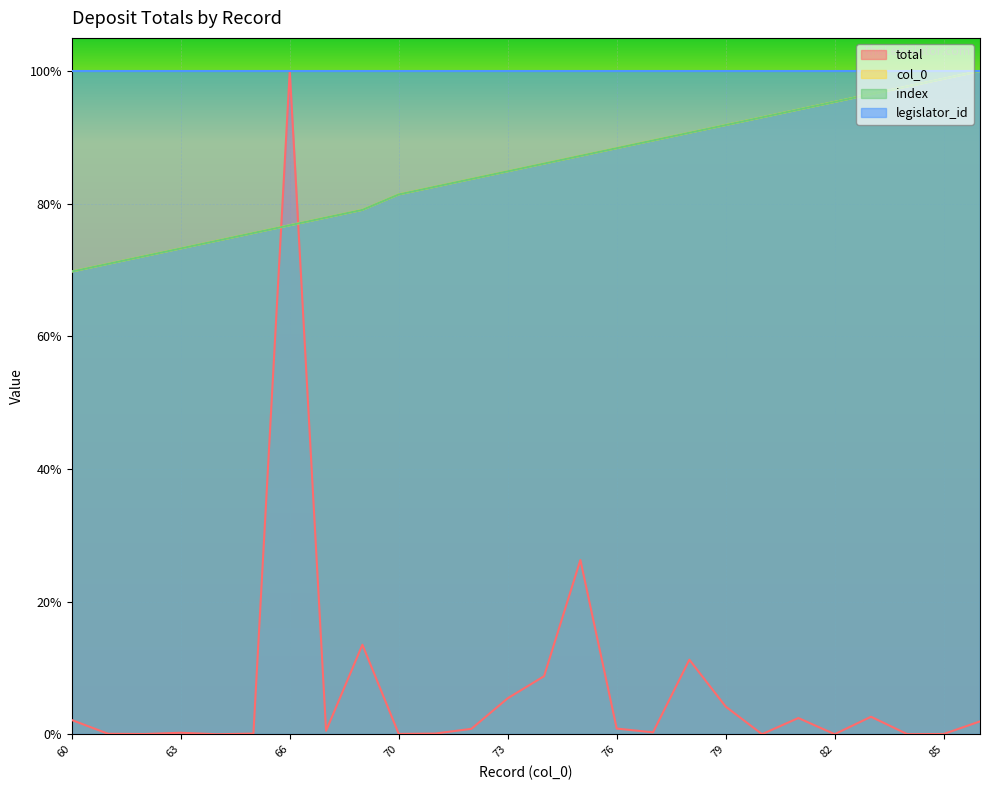

Does the chart display data point markers on the line(s)?

No